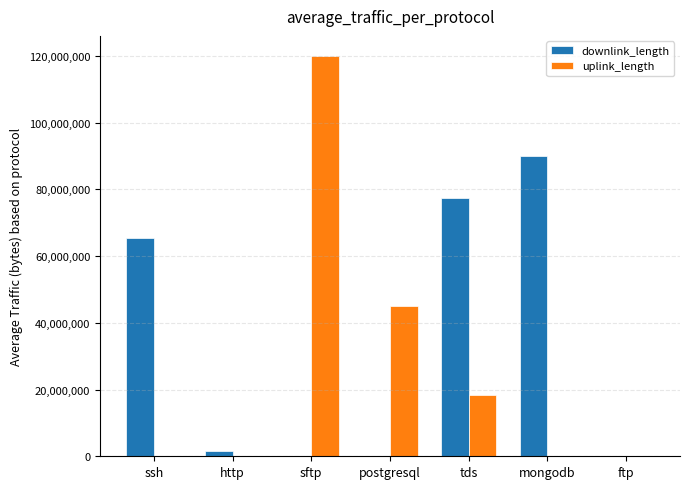

Which series changed the most between ssh and ftp?

downlink_length